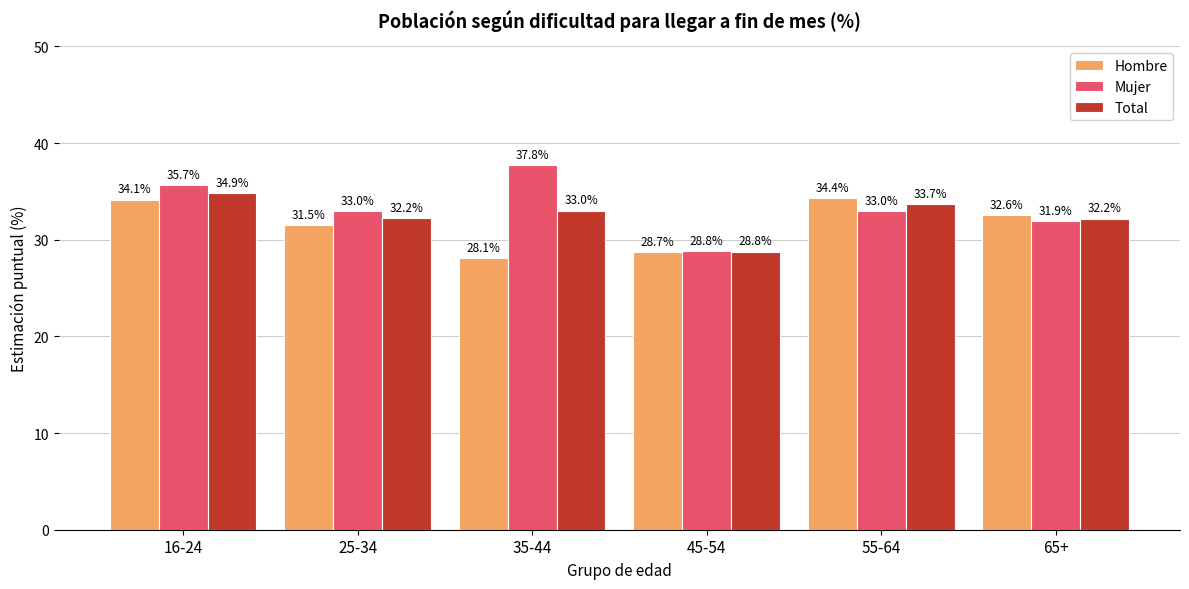

At how many categories does at least one series exceed 34?

3